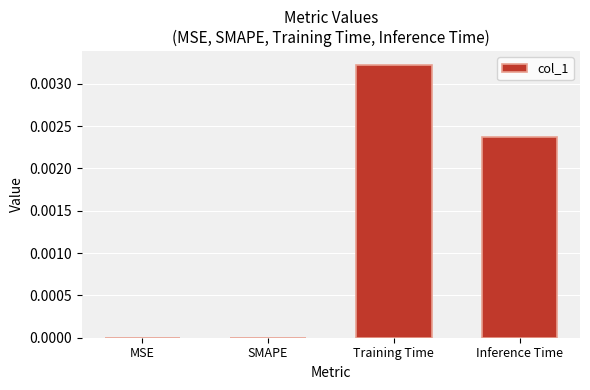

How many series are shown in this chart?

1